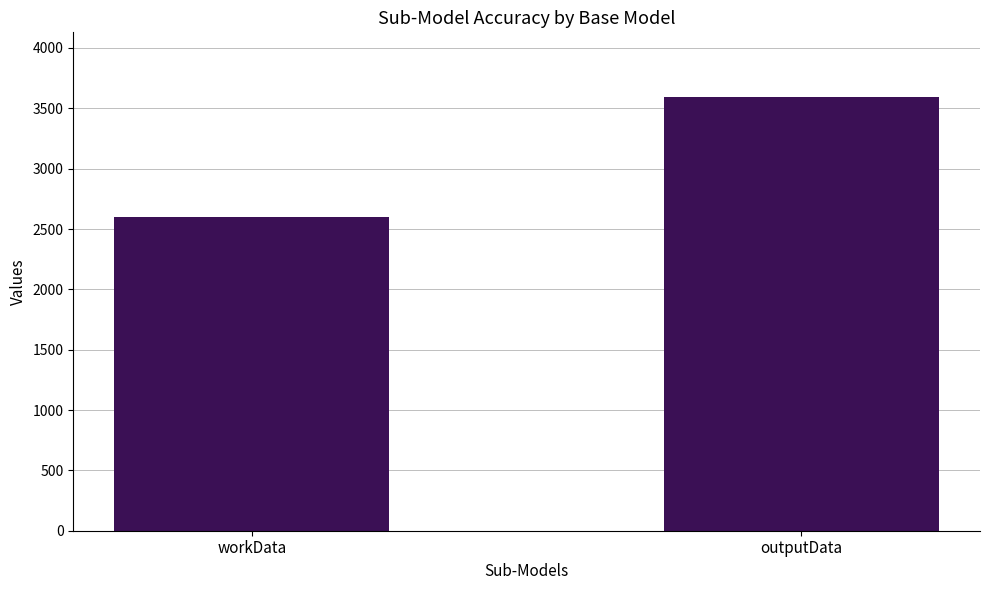

What is the sum of all values?

6193